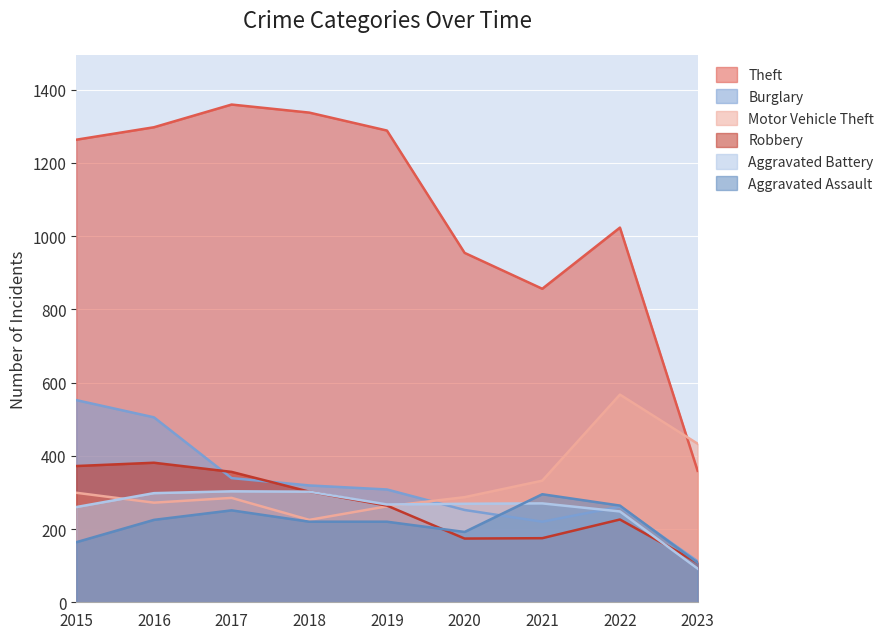

At which category is the sum across all series the highest?

2016